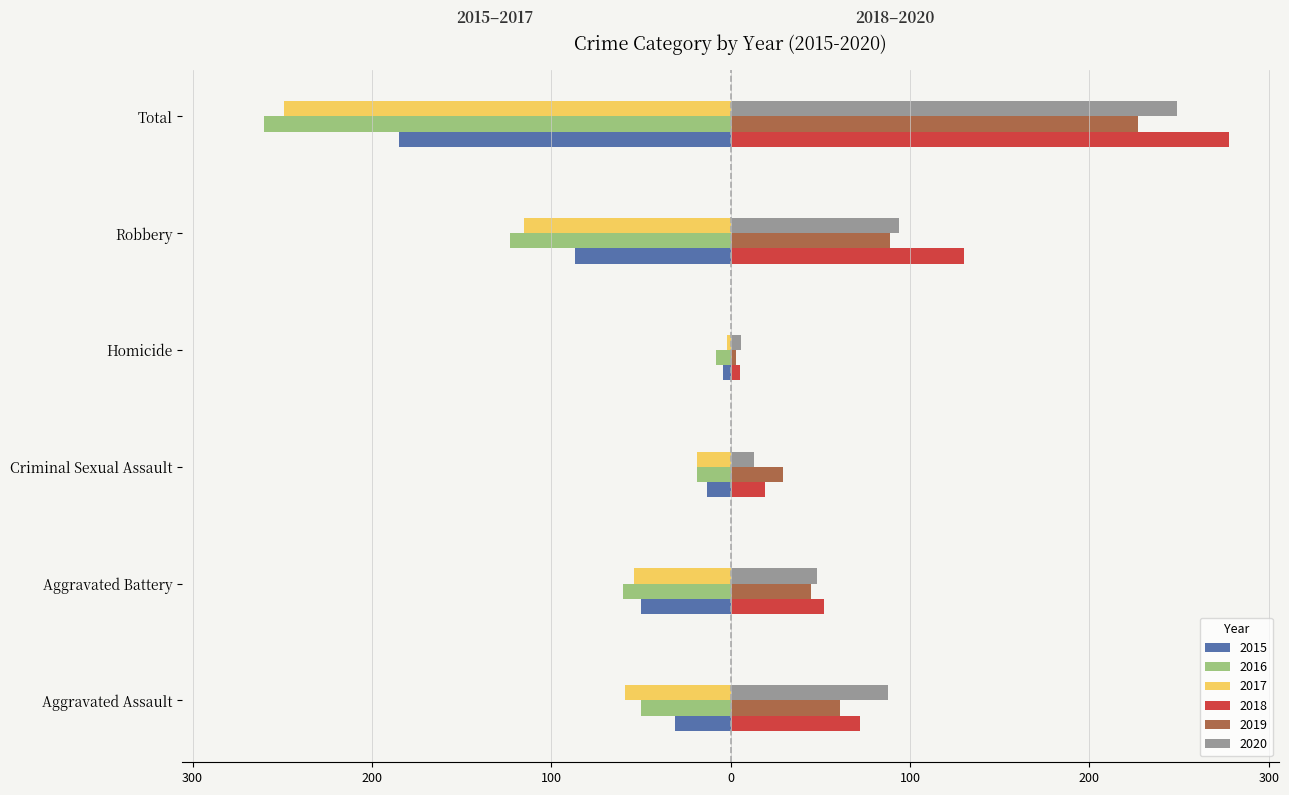

What are all the series names shown in the legend?

2015, 2016, 2017, 2018, 2019, 2020